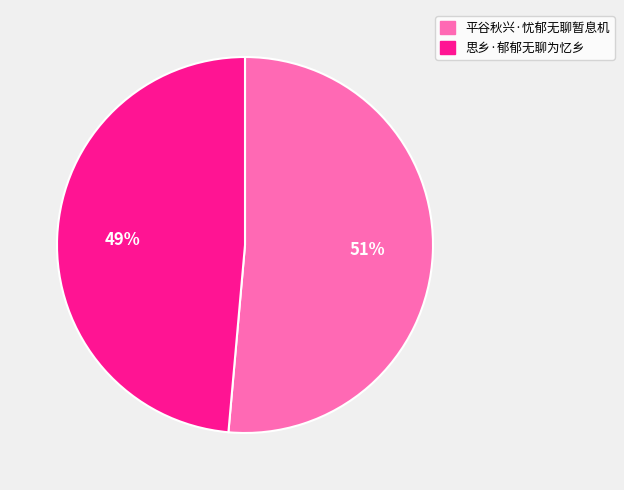

To the nearest percent, what percentage of the pie is 思乡·郁郁无聊为忆乡?

49%